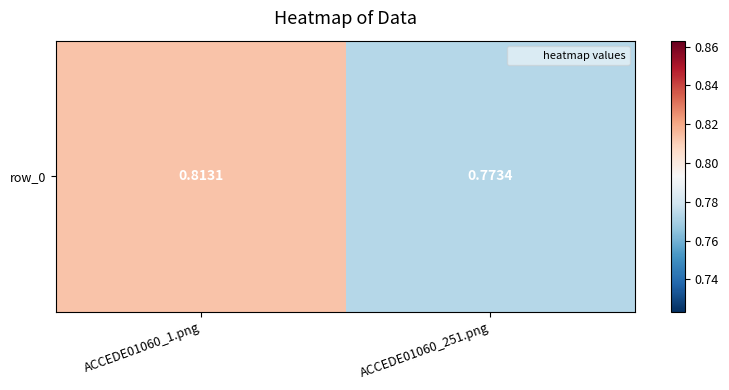

Reading left to right, list all the values displayed in this chart.

0.8	0.8